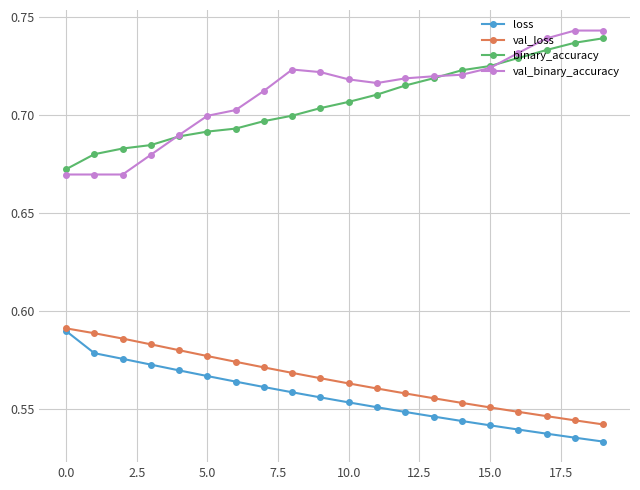

Count the loss values in the range 0 to 1.

20